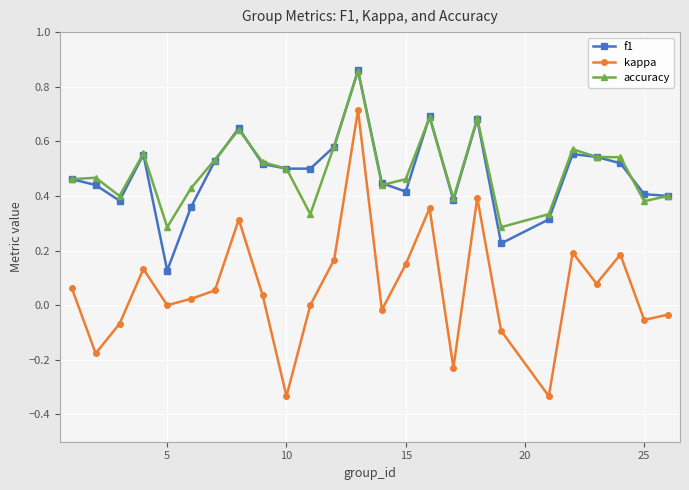

Which series has the widest spread of values?

kappa